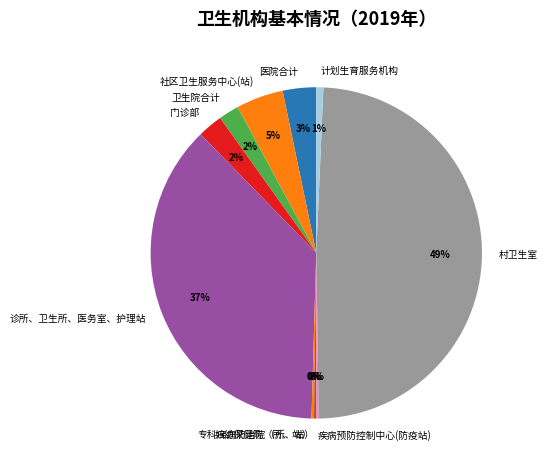

To the nearest percent, what is the average slice percentage?

10%